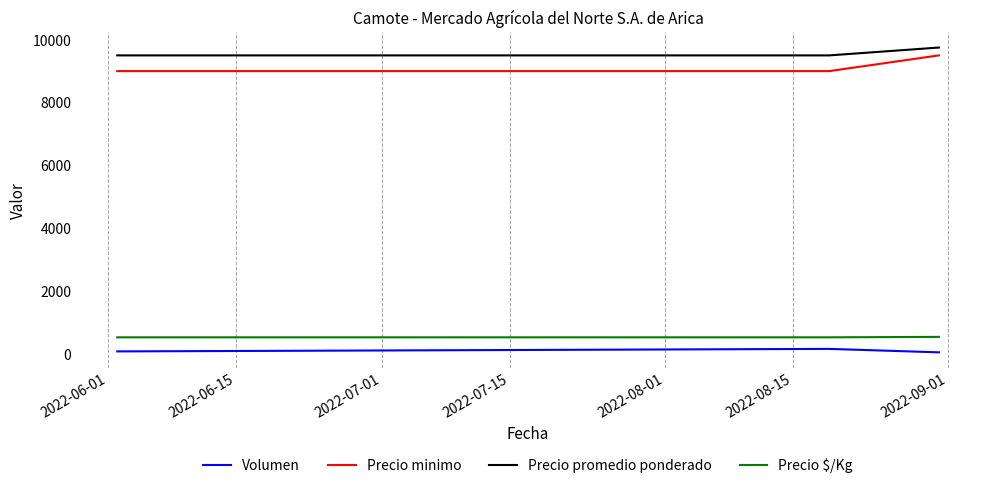

What is the difference between the maximum and minimum values in the Precio minimo series?

500